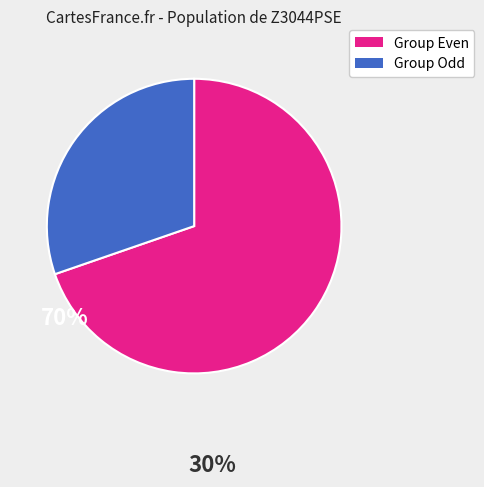

Does any single category account for the majority?

Yes